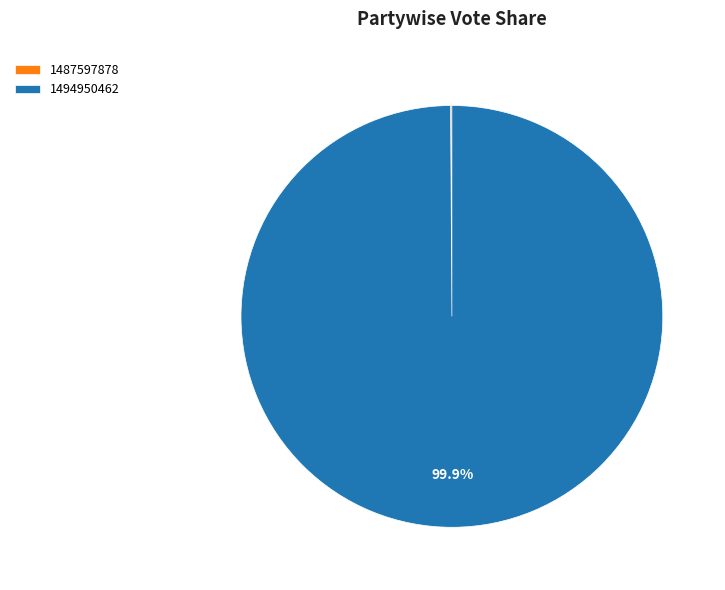

Is there any slice that represents more than half of the pie?

Yes